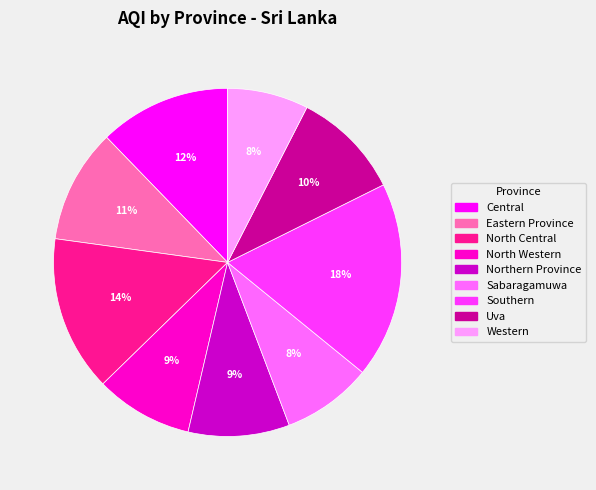

Which has a higher value, Northern Province or Central?

Central